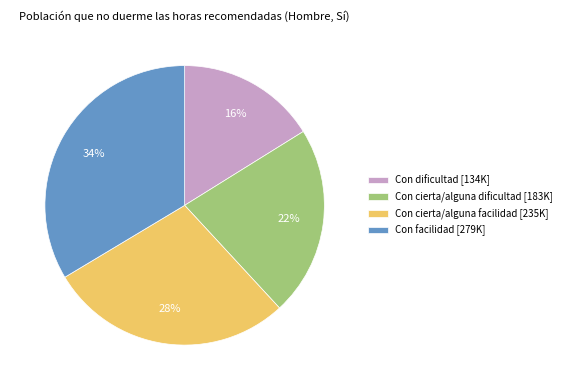

True or false: Con dificultad accounts for 27% of the total.

False